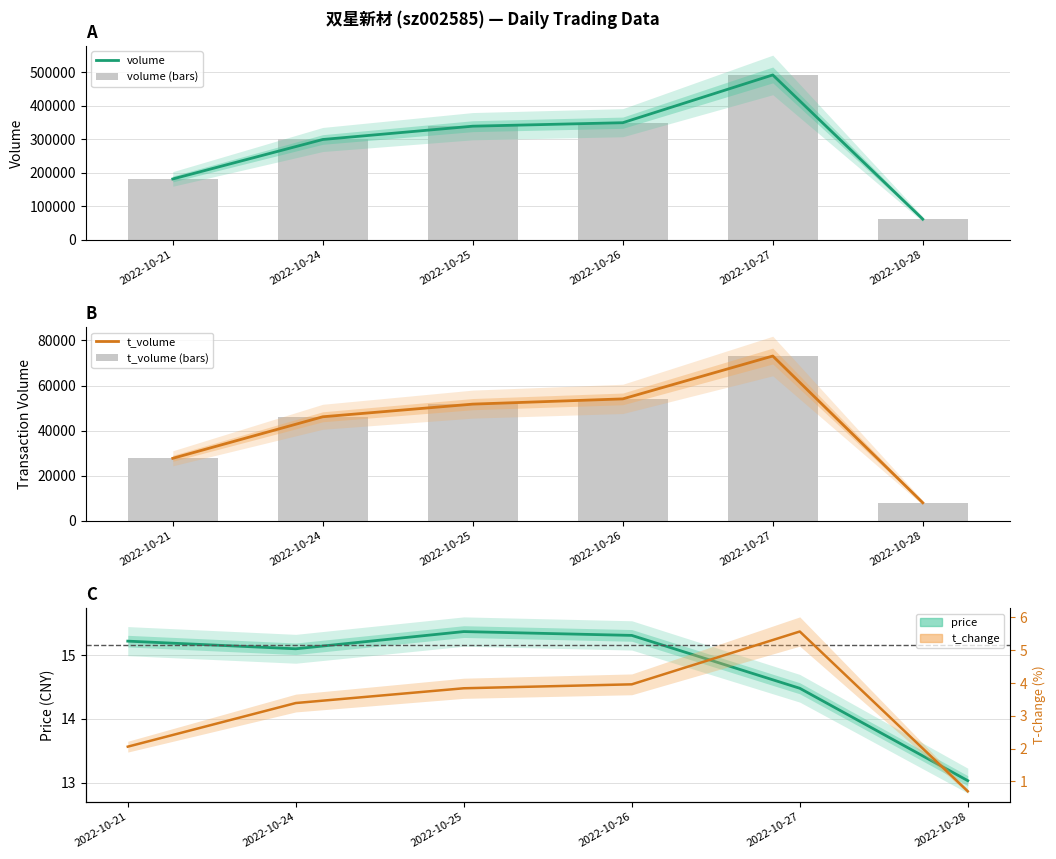

The value of t_change at 2022-10-21 is 1.0. True or false?

False